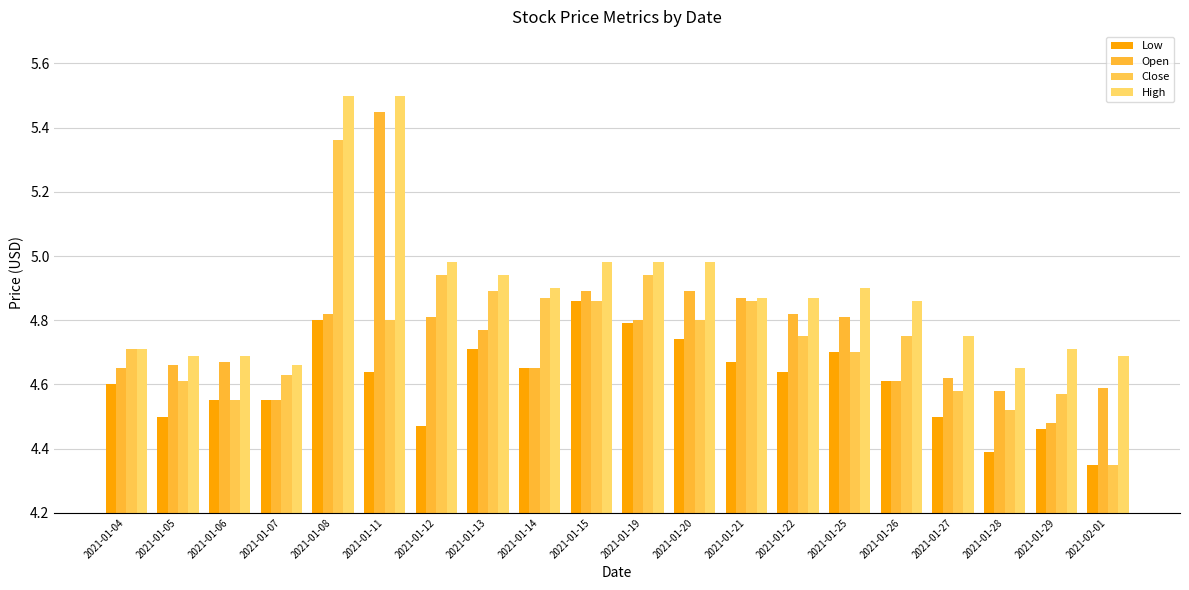

Is it true that Open equals 4.6 at 2021-01-27?

True